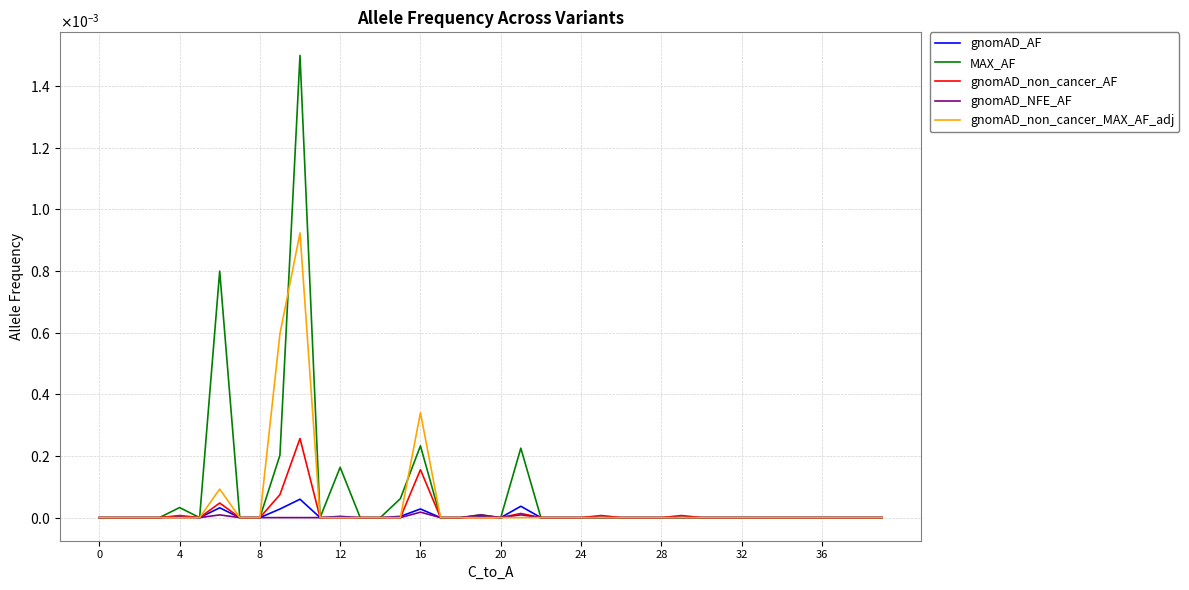

What are all the series names shown in the legend?

gnomAD_AF, MAX_AF, gnomAD_non_cancer_AF, gnomAD_NFE_AF, gnomAD_non_cancer_MAX_AF_adj